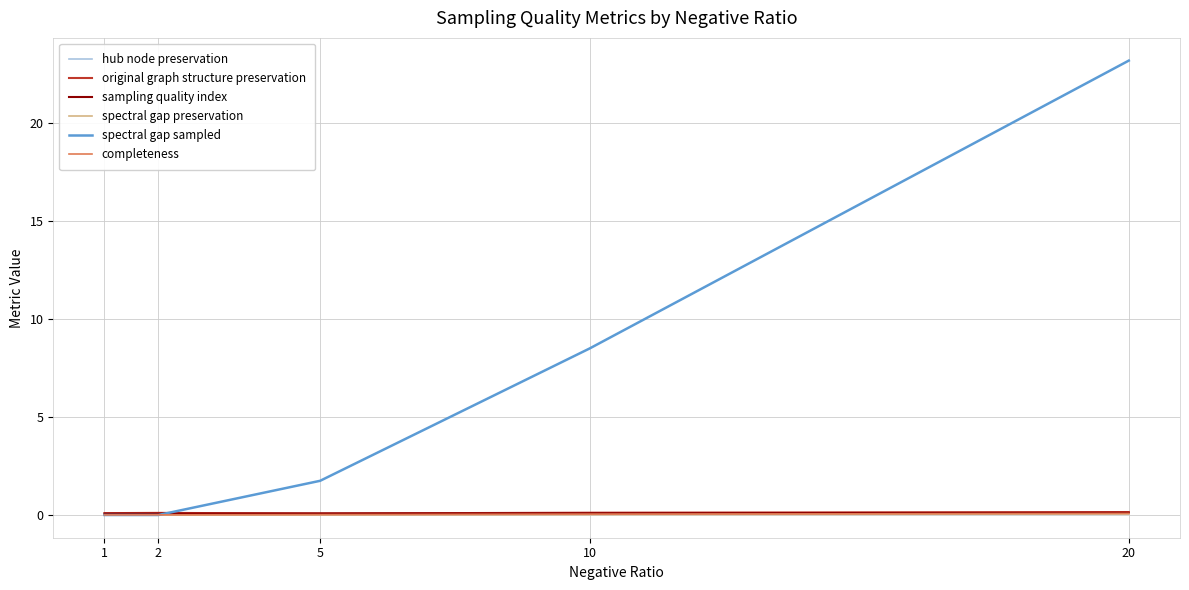

List the labels in order of original graph structure preservation value, largest first.

20, 10, 2, 1, 5